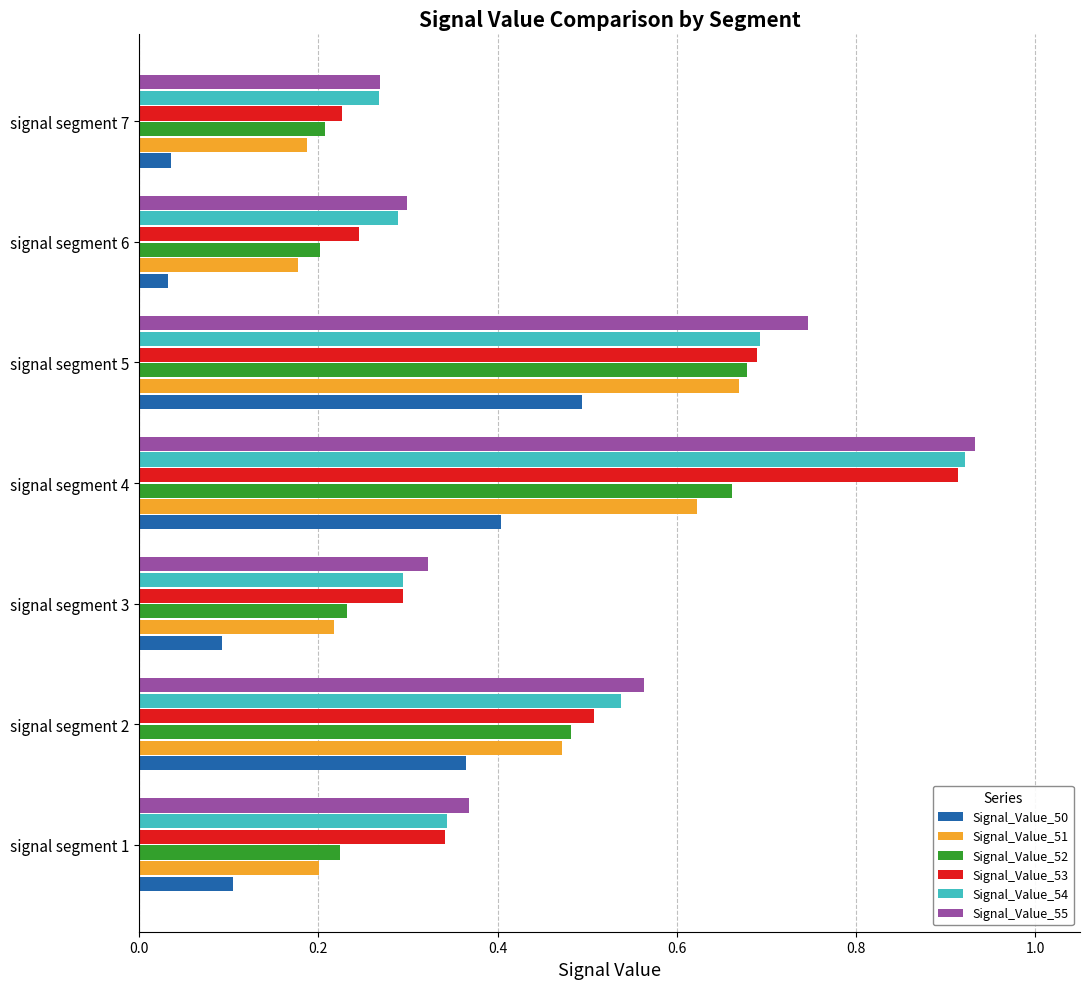

At which label does Signal_Value_50 reach its peak?

signal segment 5